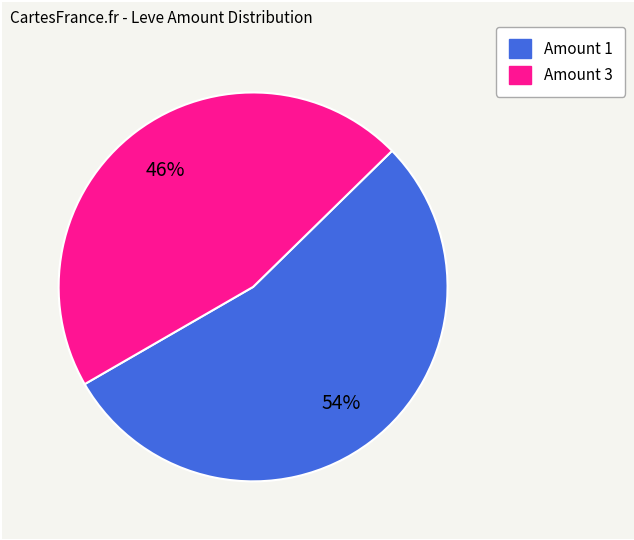

To the nearest percent, what is the combined percentage of Amount 1 and Amount 3?

100%